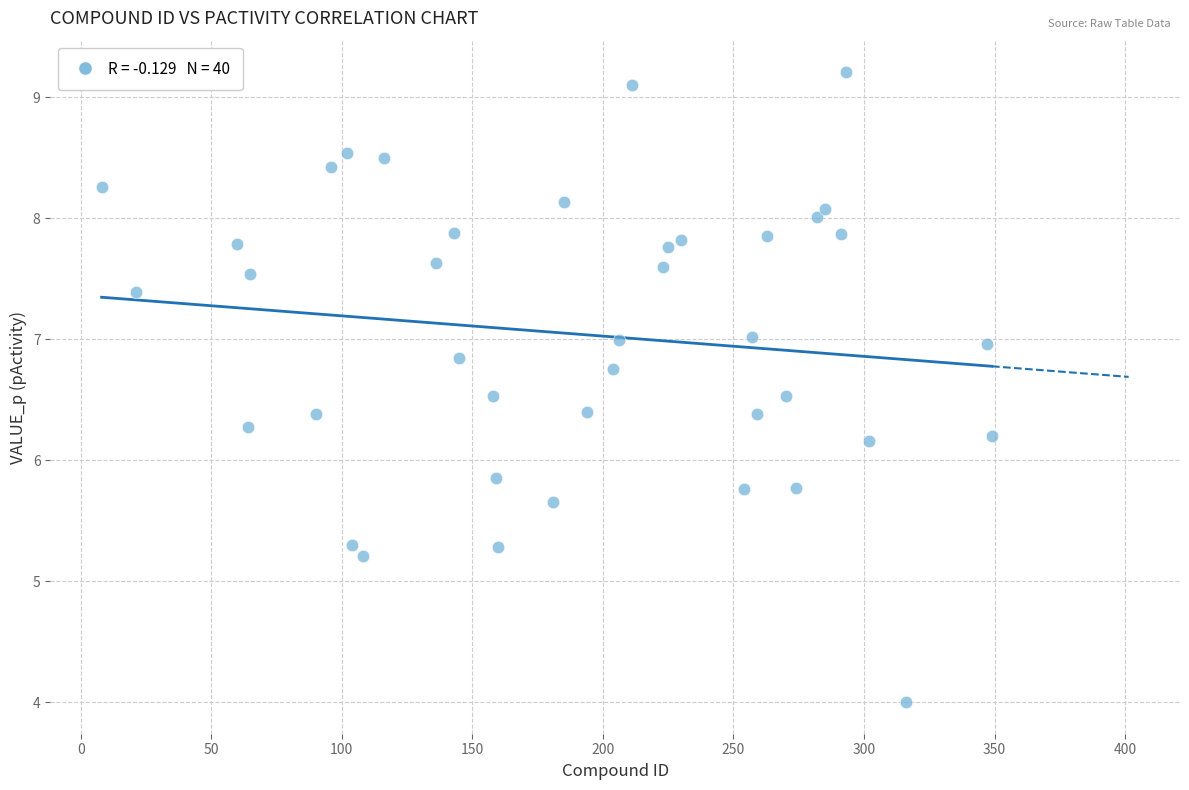

What is the range of Y values (max minus min)?

5.2